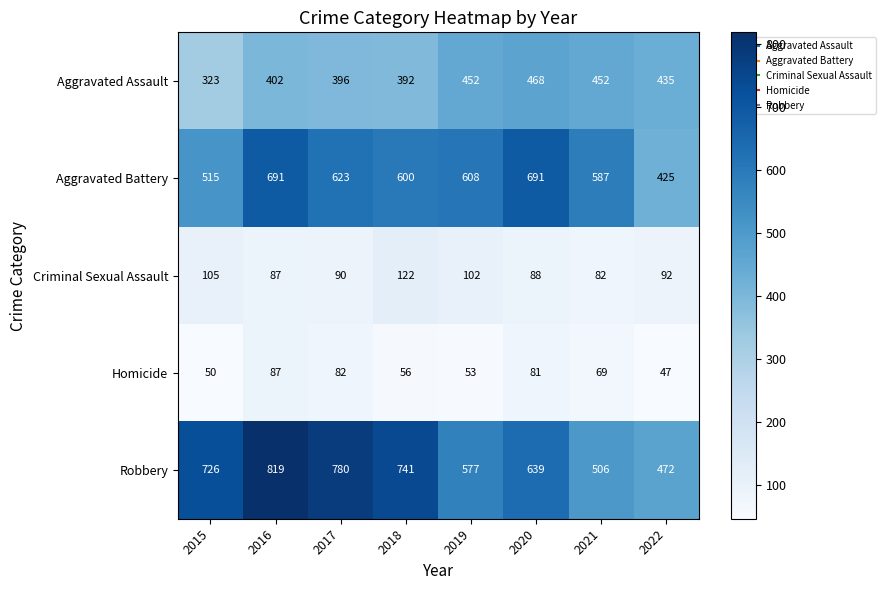

List the series in order of their peak value, lowest first.

Homicide, Criminal Sexual Assault, Aggravated Assault, Aggravated Battery, Robbery